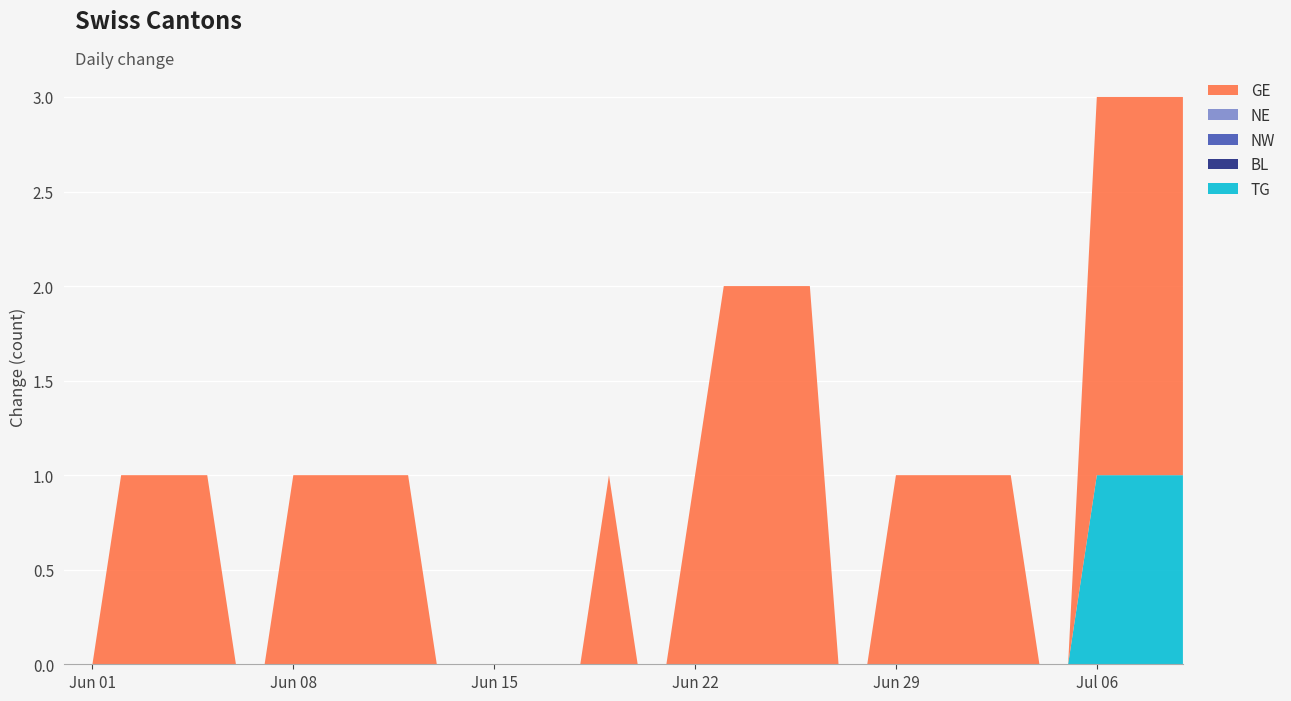

Reading left to right, extract all data points from this chart.

TG: 2020-05-31=0	2020-06-01=0	2020-06-02=0	2020-06-03=0	2020-06-04=0	2020-06-05=0	2020-06-06=0	2020-06-07=0	2020-06-08=0	2020-06-09=0	2020-06-10=0	2020-06-11=0	2020-06-12=0	2020-06-13=0	2020-06-14=0	2020-06-15=0	2020-06-16=0	2020-06-17=0	2020-06-18=0	2020-06-19=0	2020-06-20=0	2020-06-21=0	2020-06-22=0	2020-06-23=0	2020-06-24=0	2020-06-25=0	2020-06-26=0	2020-06-27=0	2020-06-28=0	2020-06-29=0	2020-06-30=0	2020-07-01=0	2020-07-02=0	2020-07-03=0	2020-07-04=0	2020-07-05=0	2020-07-06=1	2020-07-07=1	2020-07-08=1	2020-07-09=1
BL: 2020-05-31=0	2020-06-01=0	2020-06-02=0	2020-06-03=0	2020-06-04=0	2020-06-05=0	2020-06-06=0	2020-06-07=0	2020-06-08=0	2020-06-09=0	2020-06-10=0	2020-06-11=0	2020-06-12=0	2020-06-13=0	2020-06-14=0	2020-06-15=0	2020-06-16=0	2020-06-17=0	2020-06-18=0	2020-06-19=0	2020-06-20=0	2020-06-21=0	2020-06-22=0	2020-06-23=0	2020-06-24=0	2020-06-25=0	2020-06-26=0	2020-06-27=0	2020-06-28=0	2020-06-29=0	2020-06-30=0	2020-07-01=0	2020-07-02=0	2020-07-03=0	2020-07-04=0	2020-07-05=0	2020-07-06=0	2020-07-07=0	2020-07-08=0	2020-07-09=0
NW: 2020-05-31=0	2020-06-01=0	2020-06-02=0	2020-06-03=0	2020-06-04=0	2020-06-05=0	2020-06-06=0	2020-06-07=0	2020-06-08=0	2020-06-09=0	2020-06-10=0	2020-06-11=0	2020-06-12=0	2020-06-13=0	2020-06-14=0	2020-06-15=0	2020-06-16=0	2020-06-17=0	2020-06-18=0	2020-06-19=0	2020-06-20=0	2020-06-21=0	2020-06-22=0	2020-06-23=0	2020-06-24=0	2020-06-25=0	2020-06-26=0	2020-06-27=0	2020-06-28=0	2020-06-29=0	2020-06-30=0	2020-07-01=0	2020-07-02=0	2020-07-03=0	2020-07-04=0	2020-07-05=0	2020-07-06=0	2020-07-07=0	2020-07-08=0	2020-07-09=0
NE: 2020-05-31=0	2020-06-01=0	2020-06-02=0	2020-06-03=0	2020-06-04=0	2020-06-05=0	2020-06-06=0	2020-06-07=0	2020-06-08=0	2020-06-09=0	2020-06-10=0	2020-06-11=0	2020-06-12=0	2020-06-13=0	2020-06-14=0	2020-06-15=0	2020-06-16=0	2020-06-17=0	2020-06-18=0	2020-06-19=0	2020-06-20=0	2020-06-21=0	2020-06-22=0	2020-06-23=0	2020-06-24=0	2020-06-25=0	2020-06-26=0	2020-06-27=0	2020-06-28=0	2020-06-29=0	2020-06-30=0	2020-07-01=0	2020-07-02=0	2020-07-03=0	2020-07-04=0	2020-07-05=0	2020-07-06=0	2020-07-07=0	2020-07-08=0	2020-07-09=0
GE: 2020-05-31=0	2020-06-01=0	2020-06-02=1	2020-06-03=1	2020-06-04=1	2020-06-05=1	2020-06-06=0	2020-06-07=0	2020-06-08=1	2020-06-09=1	2020-06-10=1	2020-06-11=1	2020-06-12=1	2020-06-13=0	2020-06-14=0	2020-06-15=0	2020-06-16=0	2020-06-17=0	2020-06-18=0	2020-06-19=1	2020-06-20=0	2020-06-21=0	2020-06-22=1	2020-06-23=2	2020-06-24=2	2020-06-25=2	2020-06-26=2	2020-06-27=0	2020-06-28=0	2020-06-29=1	2020-06-30=1	2020-07-01=1	2020-07-02=1	2020-07-03=1	2020-07-04=0	2020-07-05=0	2020-07-06=2	2020-07-07=2	2020-07-08=2	2020-07-09=2